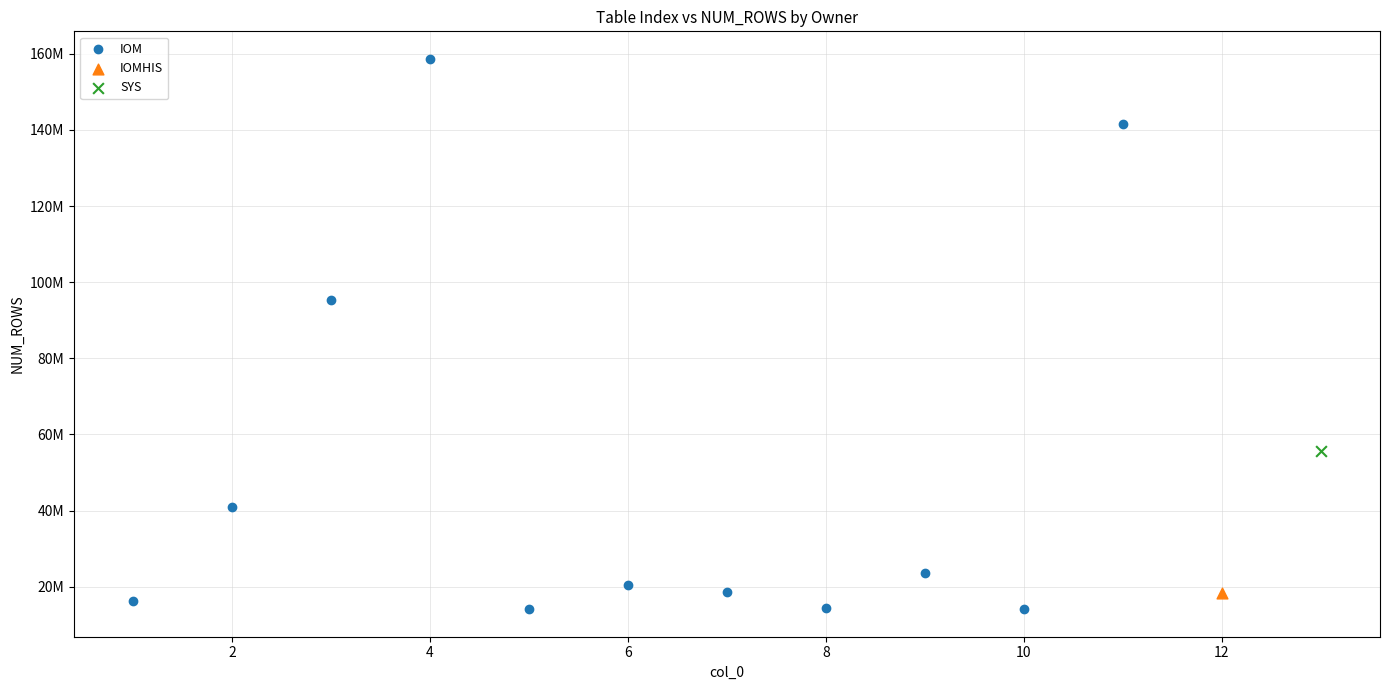

What are all the series names shown in the legend?

IOM, IOMHIS, SYS